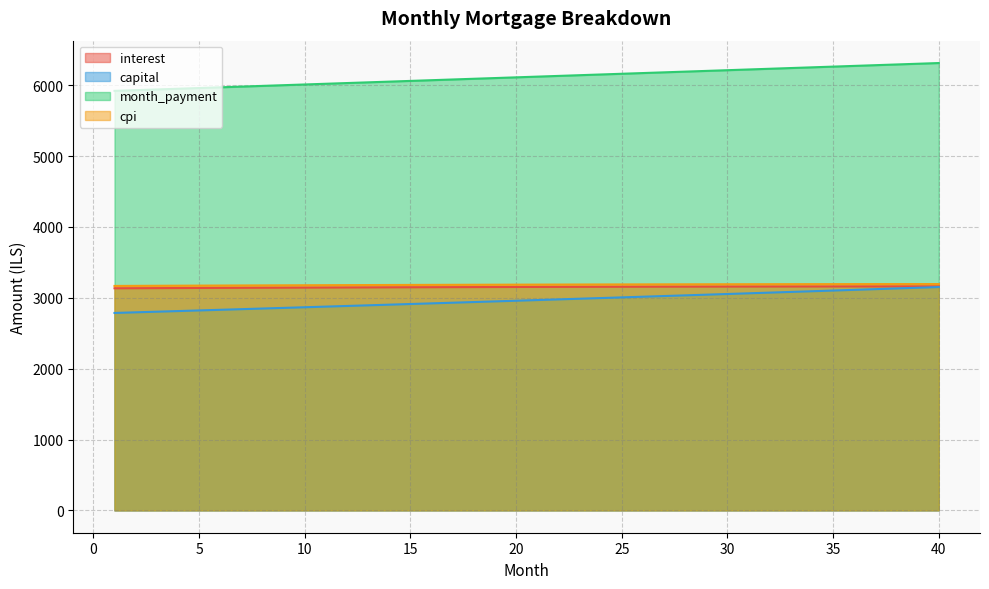

At which label does cpi first exceed 3186?

21